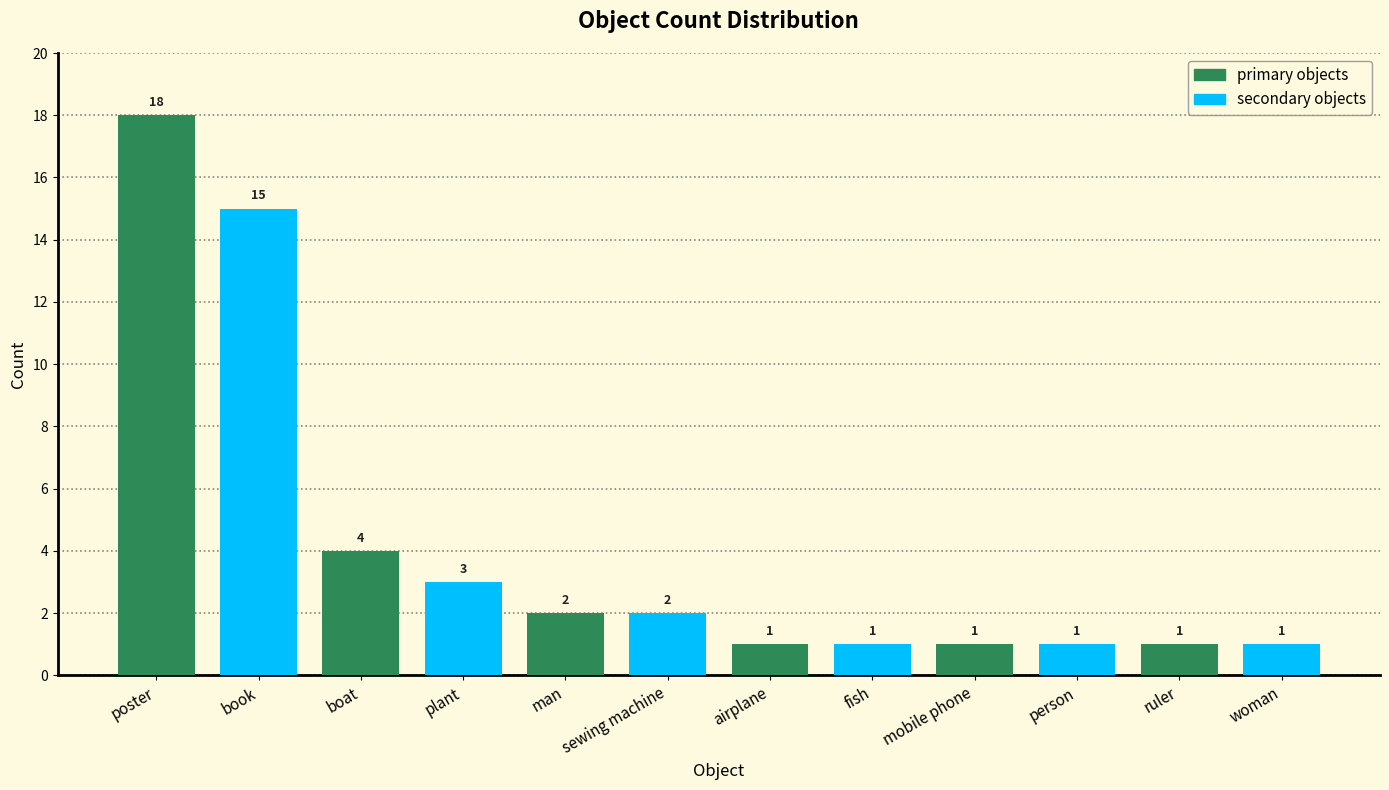

What is the maximum value shown in the chart?

18